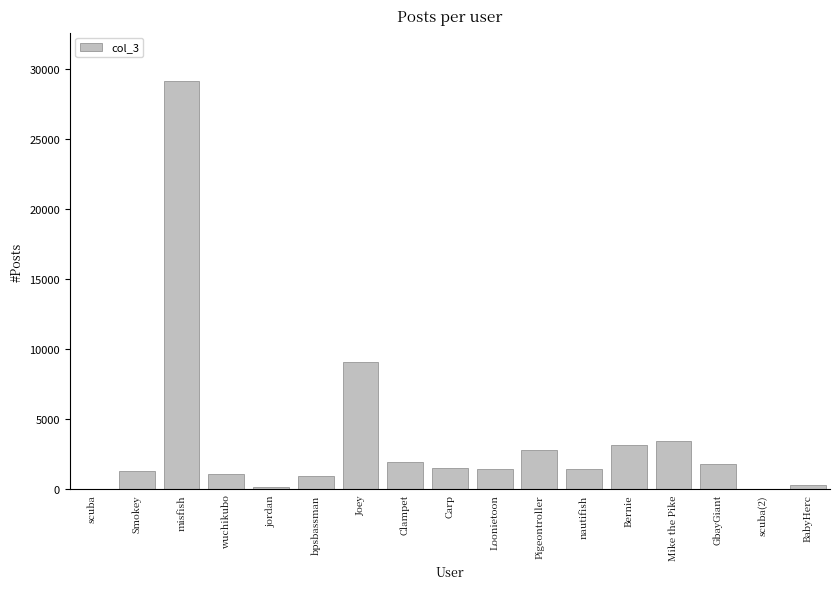

Where is the data nearest to the value 14567?

Joey